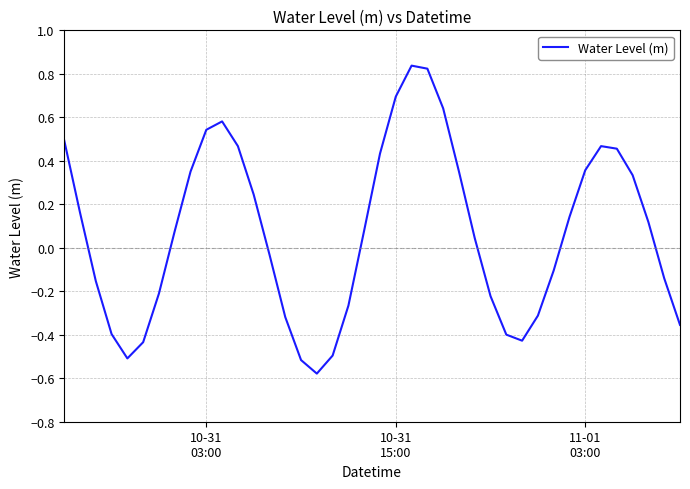

How many values exceed 0?

22